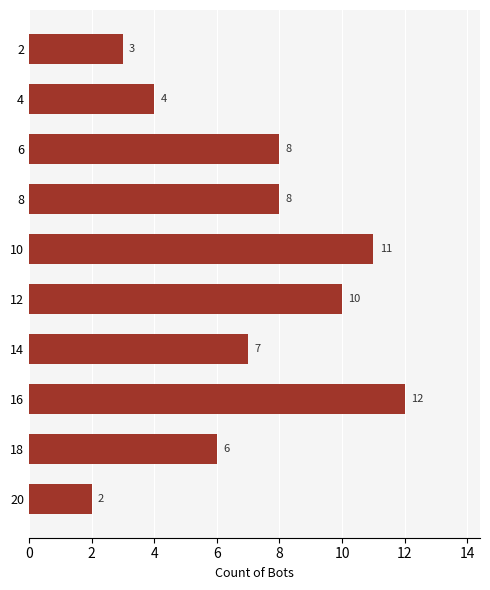

Reading bottom to top, extract all data points from this chart.

20=2	18=6	16=12	14=7	12=10	10=11	8=8	6=8	4=4	2=3